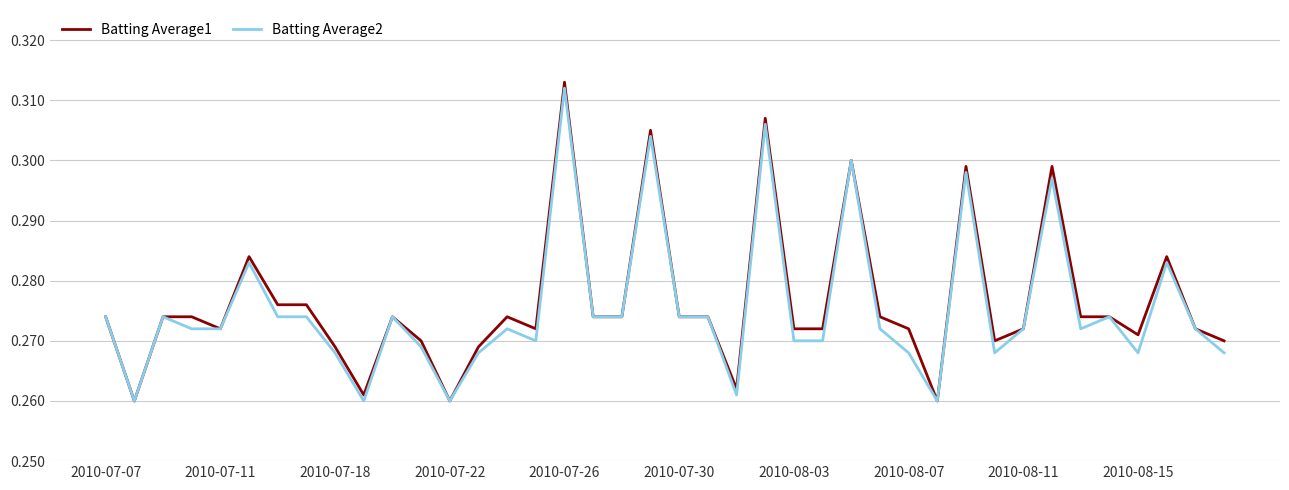

Which series has the largest range (max minus min)?

Batting Average1